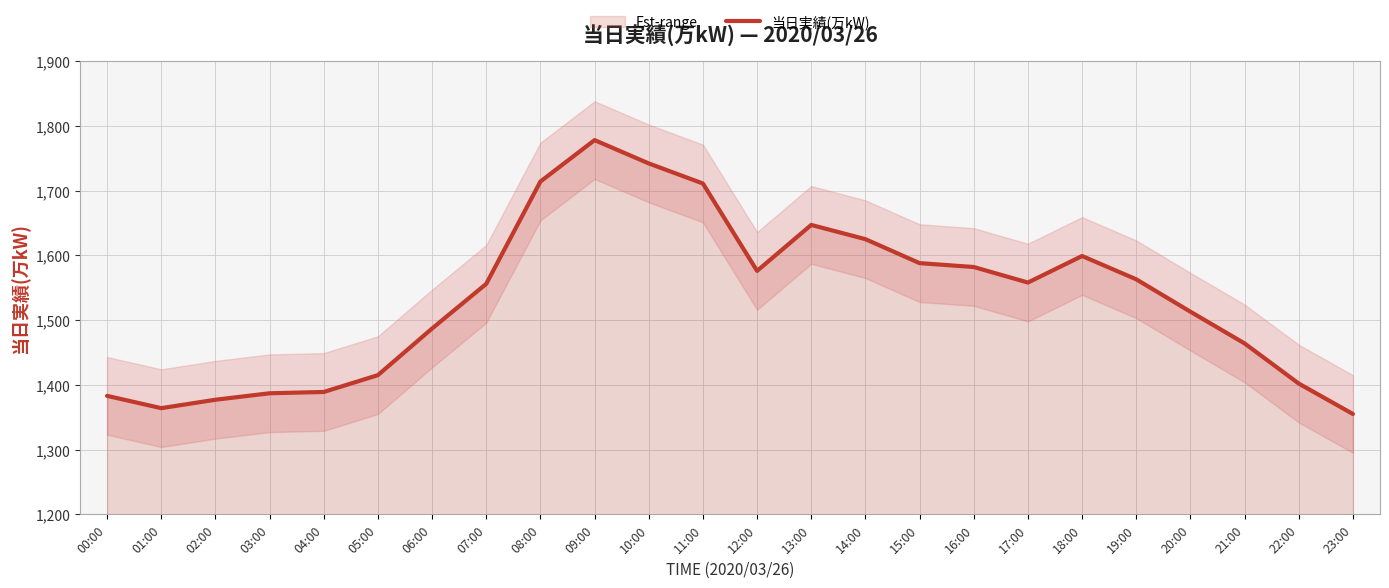

Reading right to left, what are all the values shown in this chart?

1355	1402	1464	1513	1563	1599	1558	1582	1588	1625	1647	1576	1711	1742	1778	1714	1556	1487	1415	1389	1387	1377	1364	1383